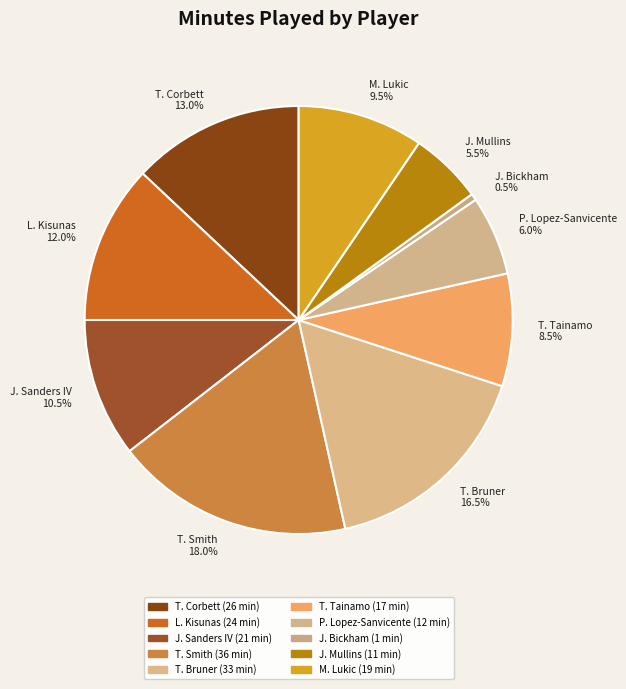

What percentage do L. Kisunas 12.0% and P. Lopez-Sanvicente 6.0% together represent?

18.0%